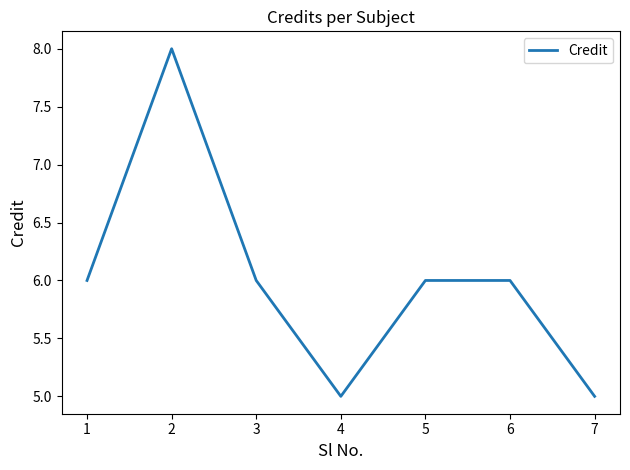

What is the greatest value displayed?

8